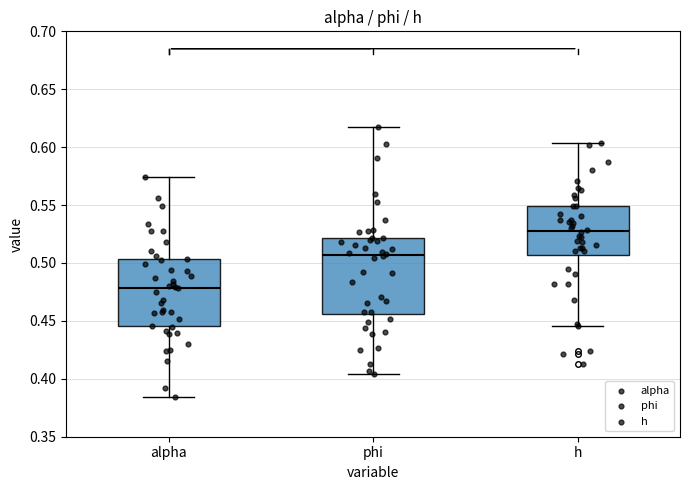

Reading left to right, read every box against the y-axis: the position of its median line, the range the box covers, and the ends of its whiskers. The values are not printed on the chart, so give them approximately, as read against the axis.

alpha: median 0.480, box 0.445 to 0.505, whiskers 0.385 to 0.575
phi: median 0.505, box 0.455 to 0.520, whiskers 0.405 to 0.620
h: median 0.530, box 0.505 to 0.550, whiskers 0.445 to 0.605